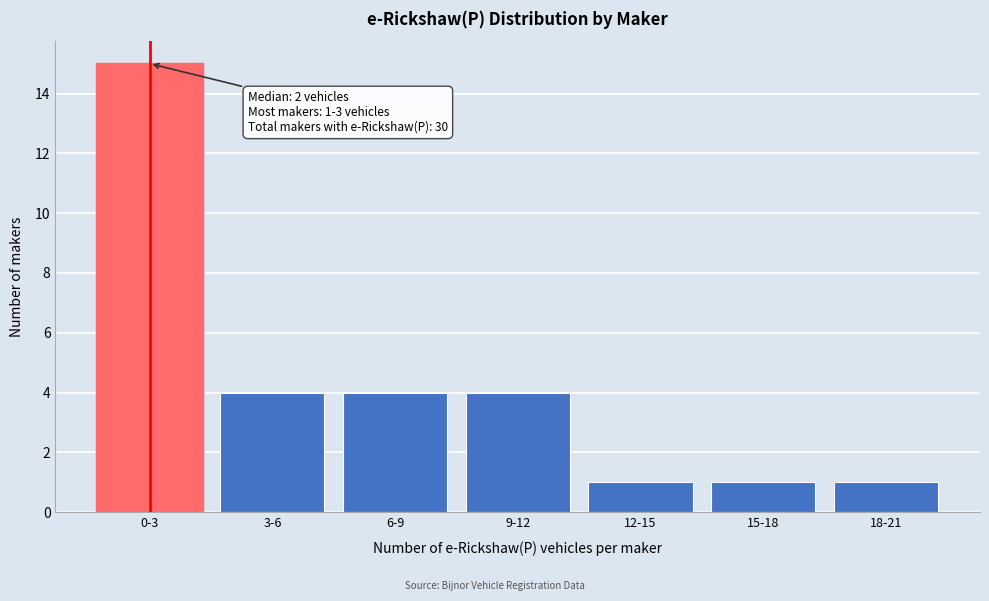

Reading left to right, extract all data points from this chart.

0-3=15	3-6=4	6-9=4	9-12=4	12-15=1	15-18=1	18-21=1